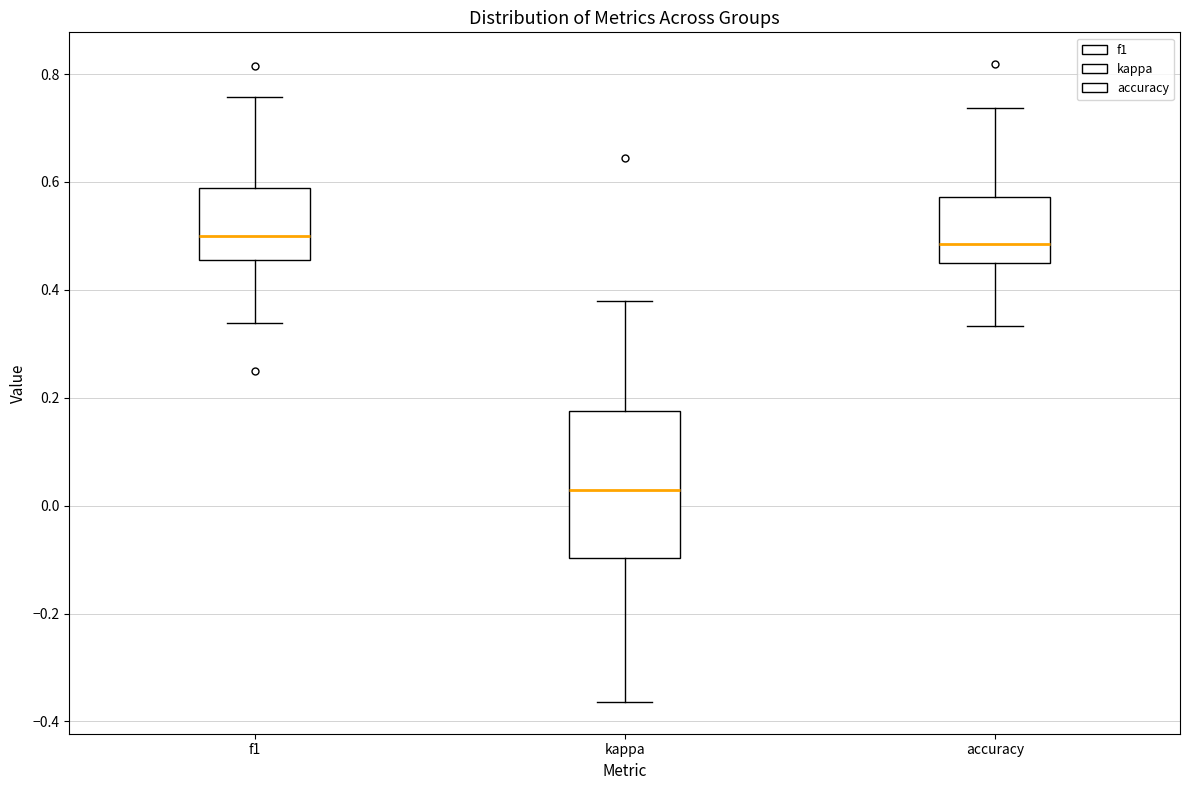

Comparing the boxes themselves (not the whiskers), which one is the tallest?

kappa